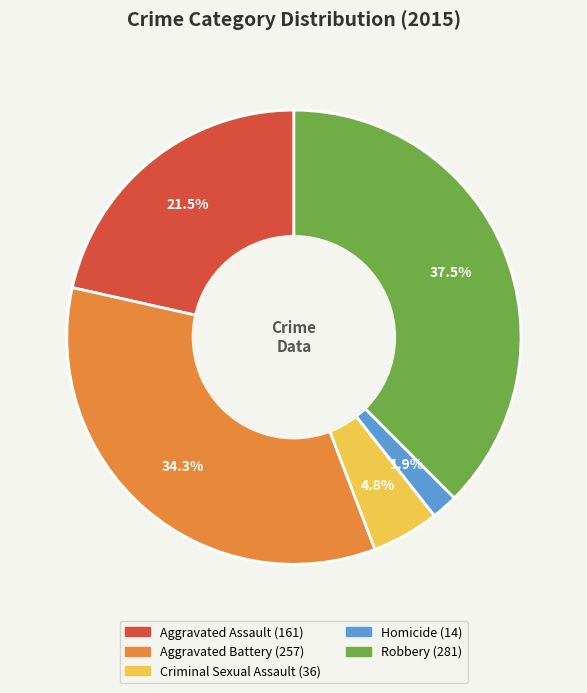

What is the largest slice in the pie chart?

Robbery